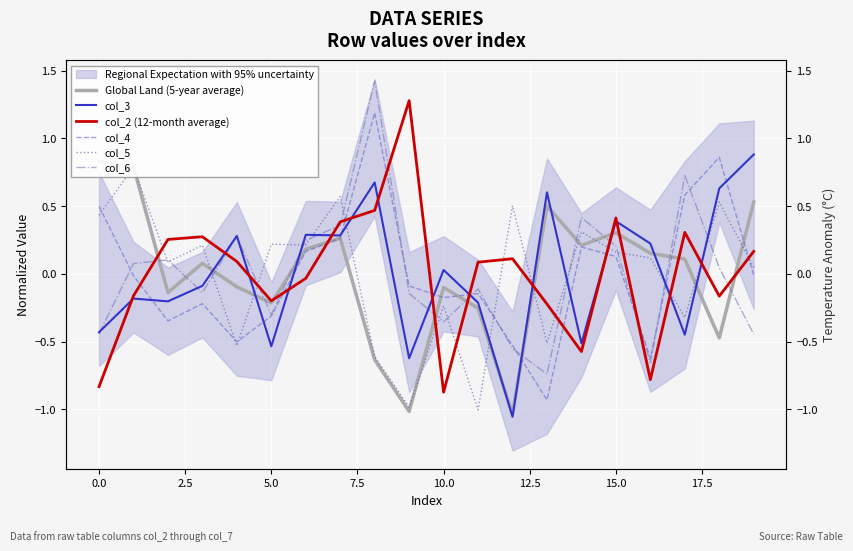

True or false: Global Land (5-year average) has a value of -0.2 at 18.

False